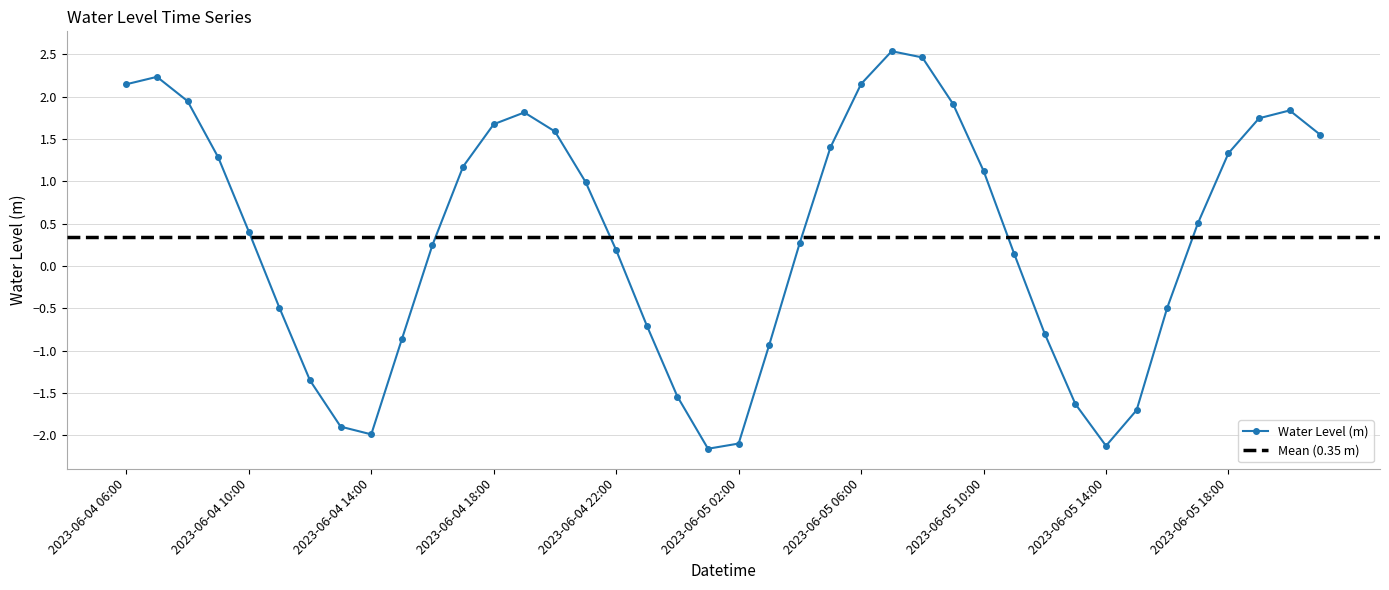

How many values are below 0?

15